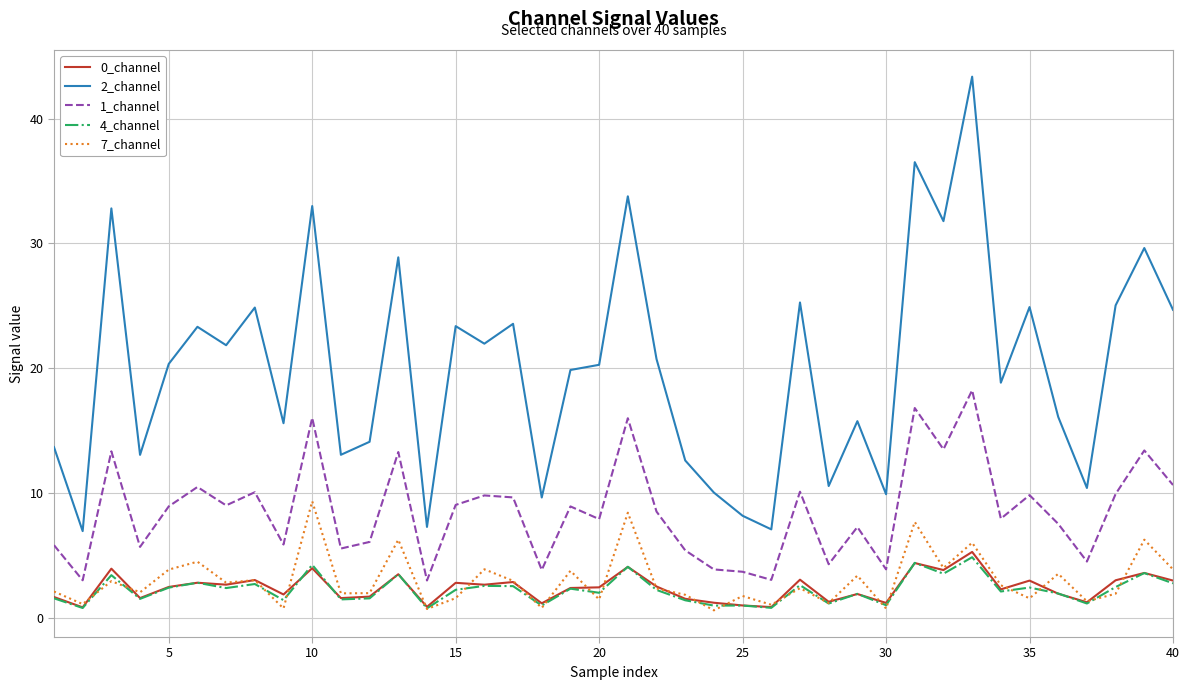

Which series has the widest spread of values?

2_channel